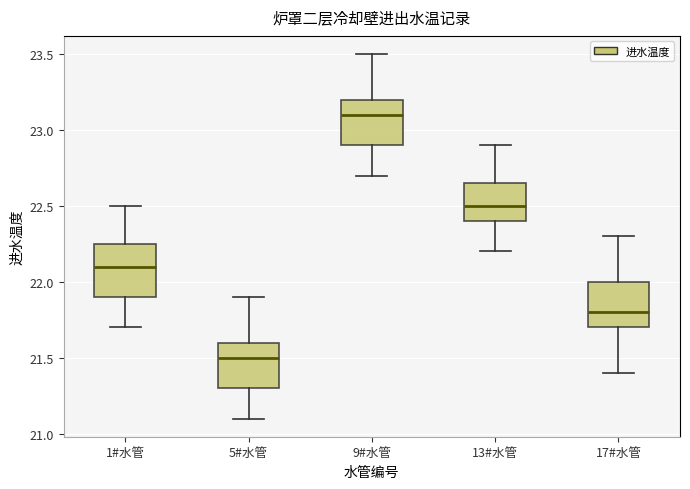

Reading left to right, transcribe this box plot: for each box, give where its median line is, the range the box spans, and where its two whiskers end, as read against the y-axis. The values are not printed on the chart, so give them approximately, as read against the axis.

1#水管: median 22.10, box 21.90 to 22.25, whiskers 21.70 to 22.50
5#水管: median 21.50, box 21.30 to 21.60, whiskers 21.10 to 21.90
9#水管: median 23.10, box 22.90 to 23.20, whiskers 22.70 to 23.50
13#水管: median 22.50, box 22.40 to 22.65, whiskers 22.20 to 22.90
17#水管: median 21.80, box 21.70 to 22.00, whiskers 21.40 to 22.30